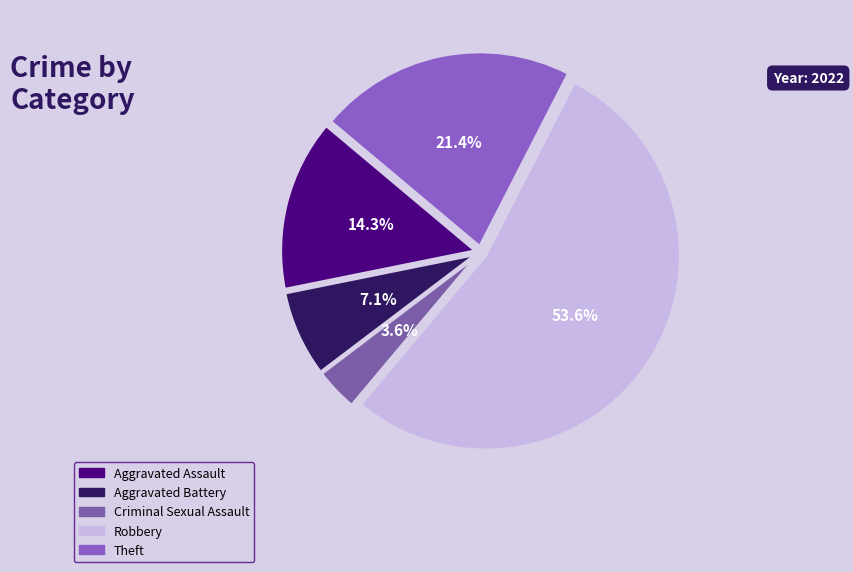

How many segments does this pie chart have?

5